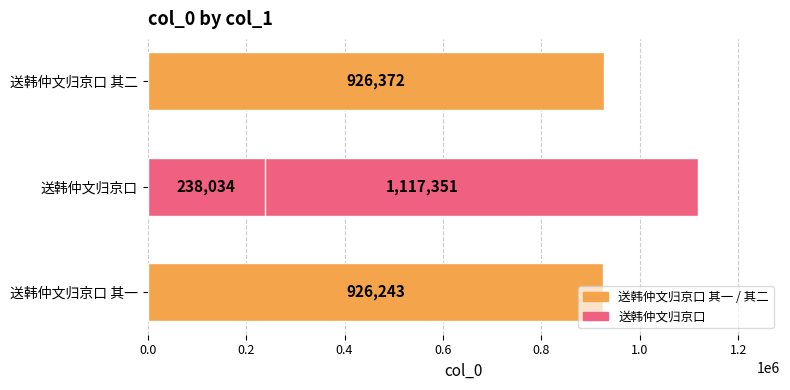

What is the maximum value shown in the chart?

1117351